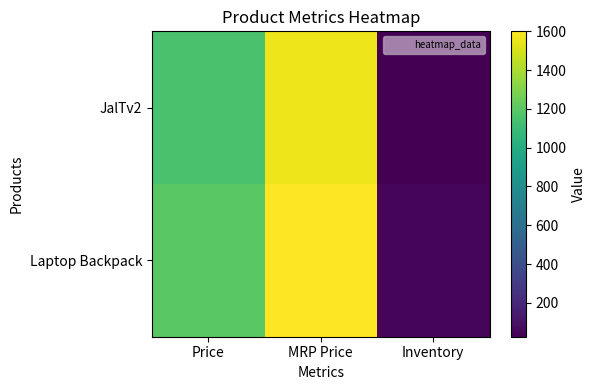

Reading left to right, extract all data points from this chart.

JalTv2: Price=1145	MRP Price=1560	Inventory=25
Laptop Backpack: Price=1200	MRP Price=1600	Inventory=49